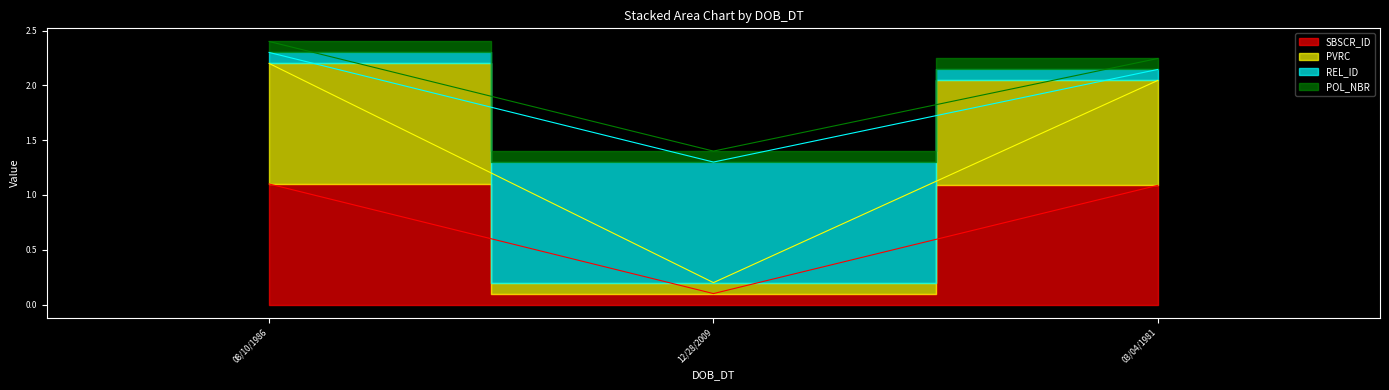

Is the value of SBSCR_ID at 08/10/1986 greater than the value of PVRC at 12/28/2009?

No